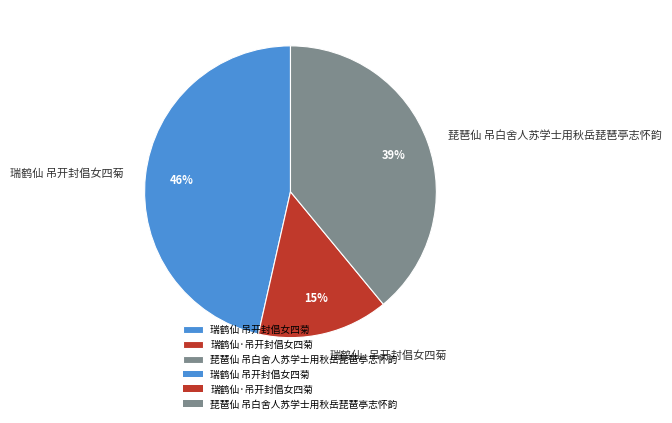

Does any single category account for the majority?

No